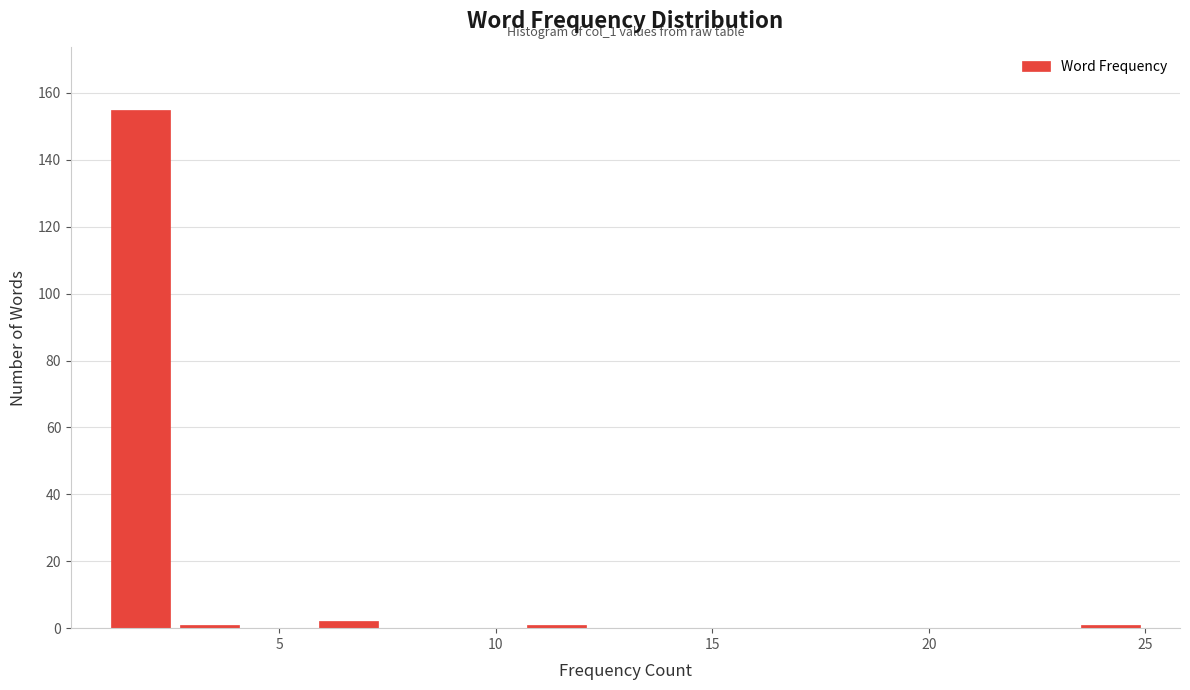

Read against the x-axis, roughly where is the centre of the tallest bar?

2.0